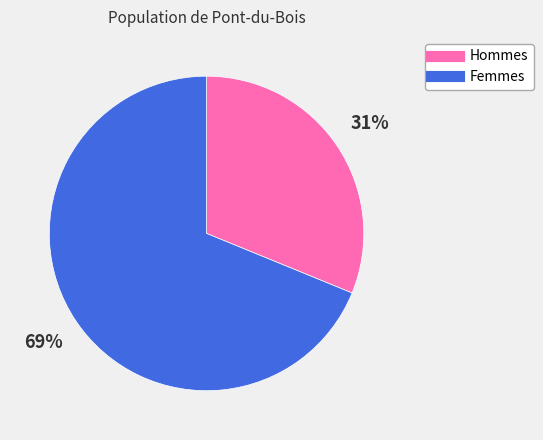

Does any single category account for the majority?

Yes